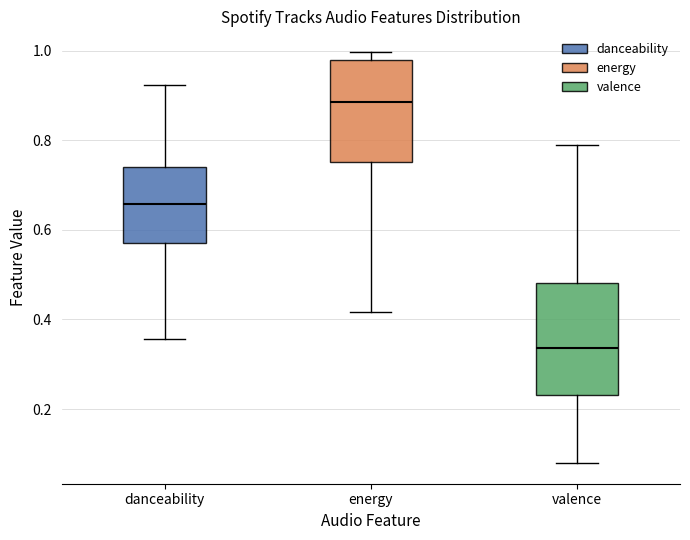

Which box's median line is the lowest?

valence